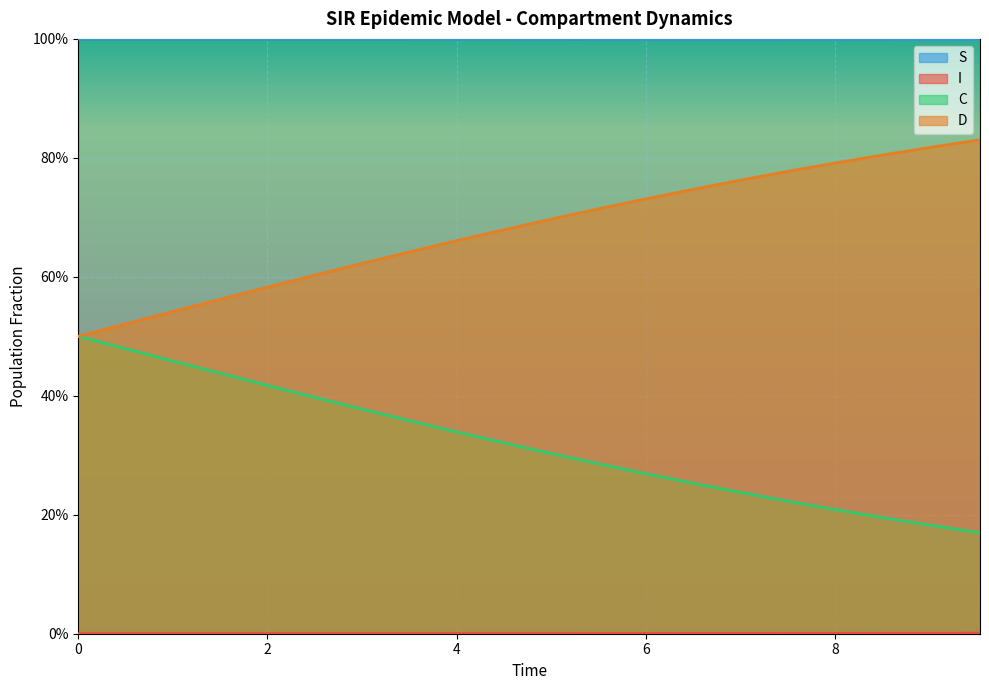

Count the number of data series in this chart.

4